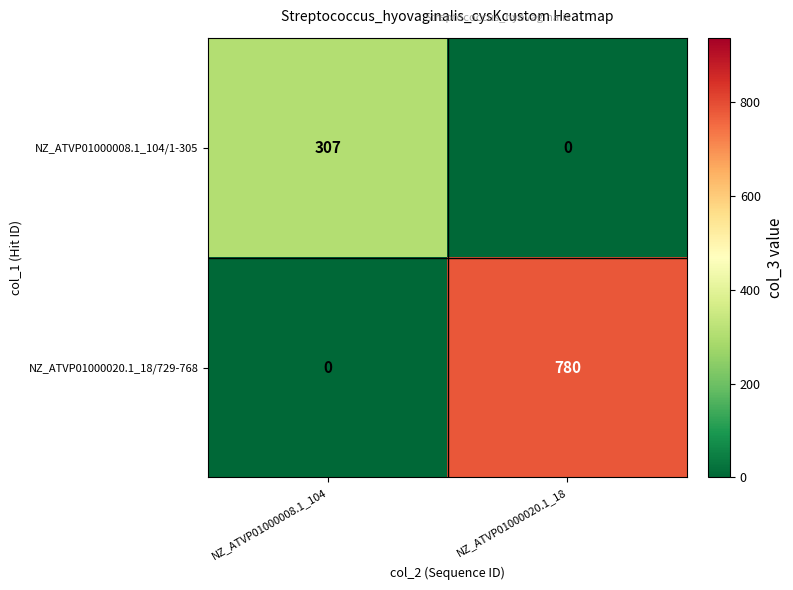

At NZ_ATVP01000008.1_104, list the series in order from smallest to largest.

NZ_ATVP01000020.1_18/729-768, NZ_ATVP01000008.1_104/1-305